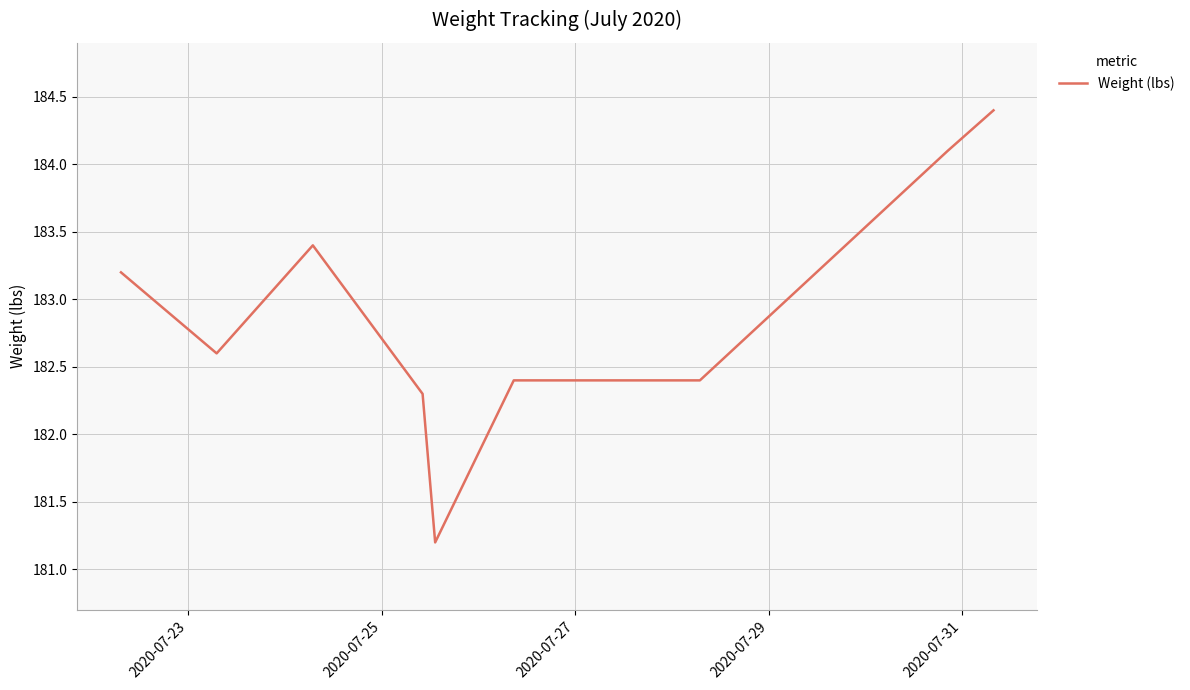

Count the number of data series in this chart.

1